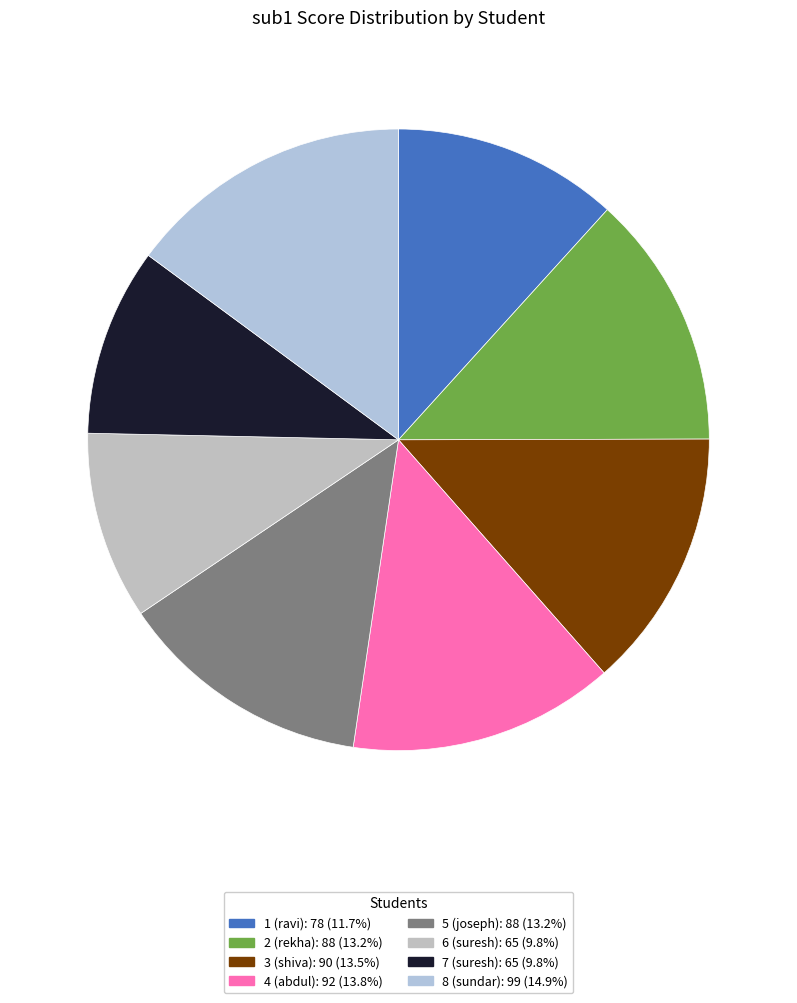

What percentage is the 7 (suresh) slice, to the nearest percent?

10%